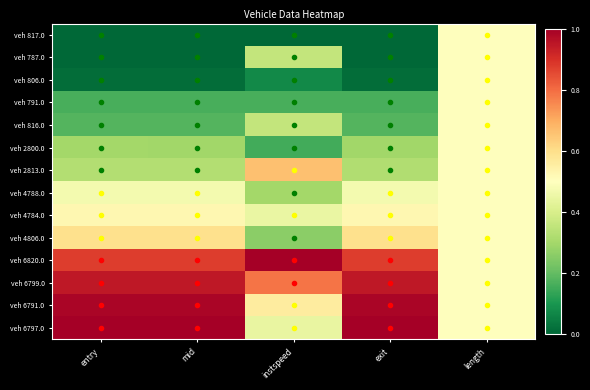

At which category is the sum across all series the highest?

length